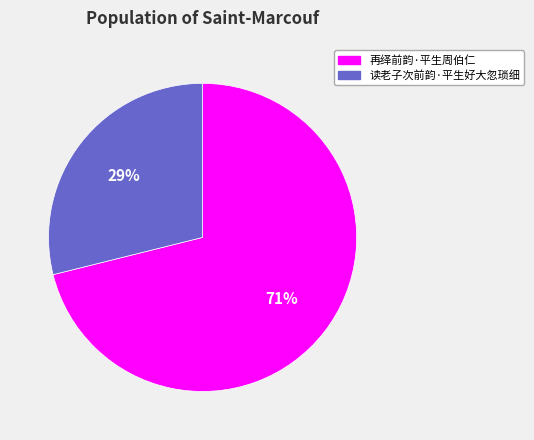

What percentage is the 读老子次前韵·平生好大忽琐细 slice, to the nearest percent?

29%